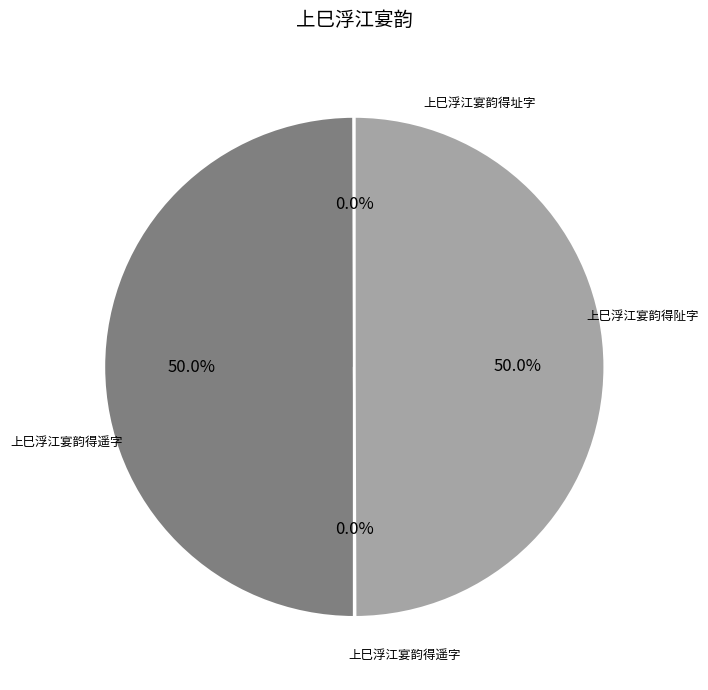

To the nearest percent, what is the difference between the largest and smallest slice percentages?

50%